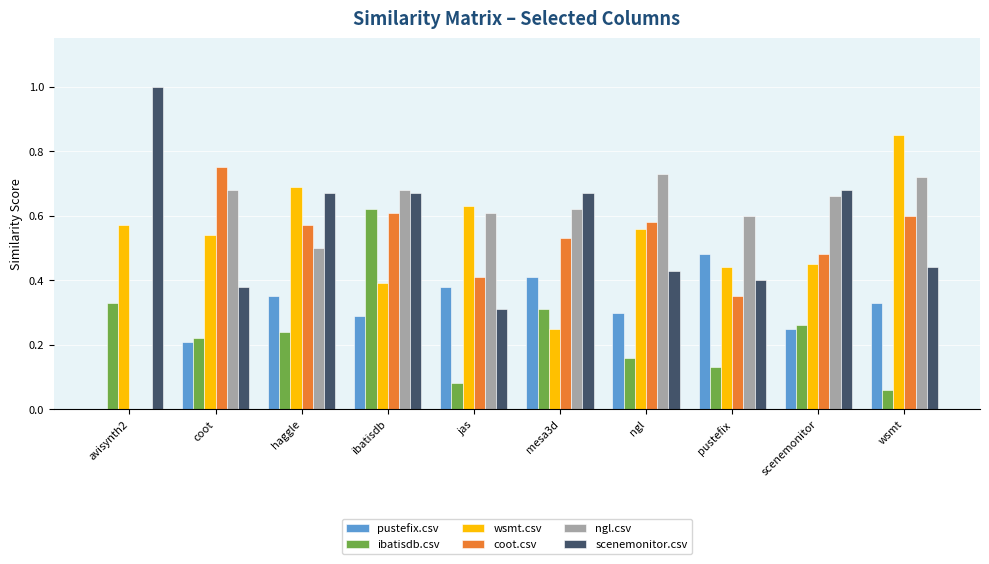

What is the sum of all scenemonitor.csv values?

5.7